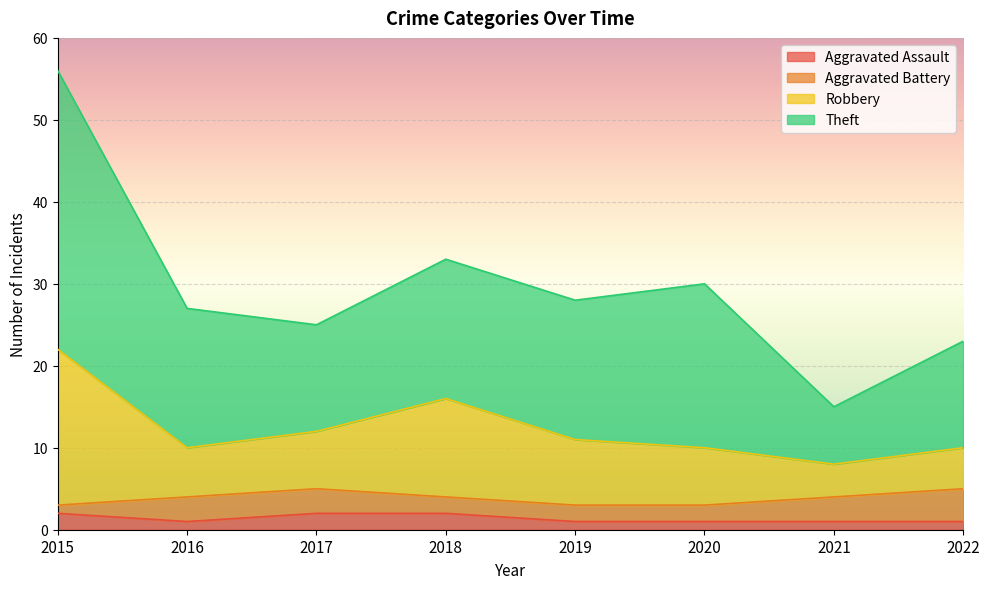

What is the difference between the Aggravated Assault values at 2016 and 2017?

1